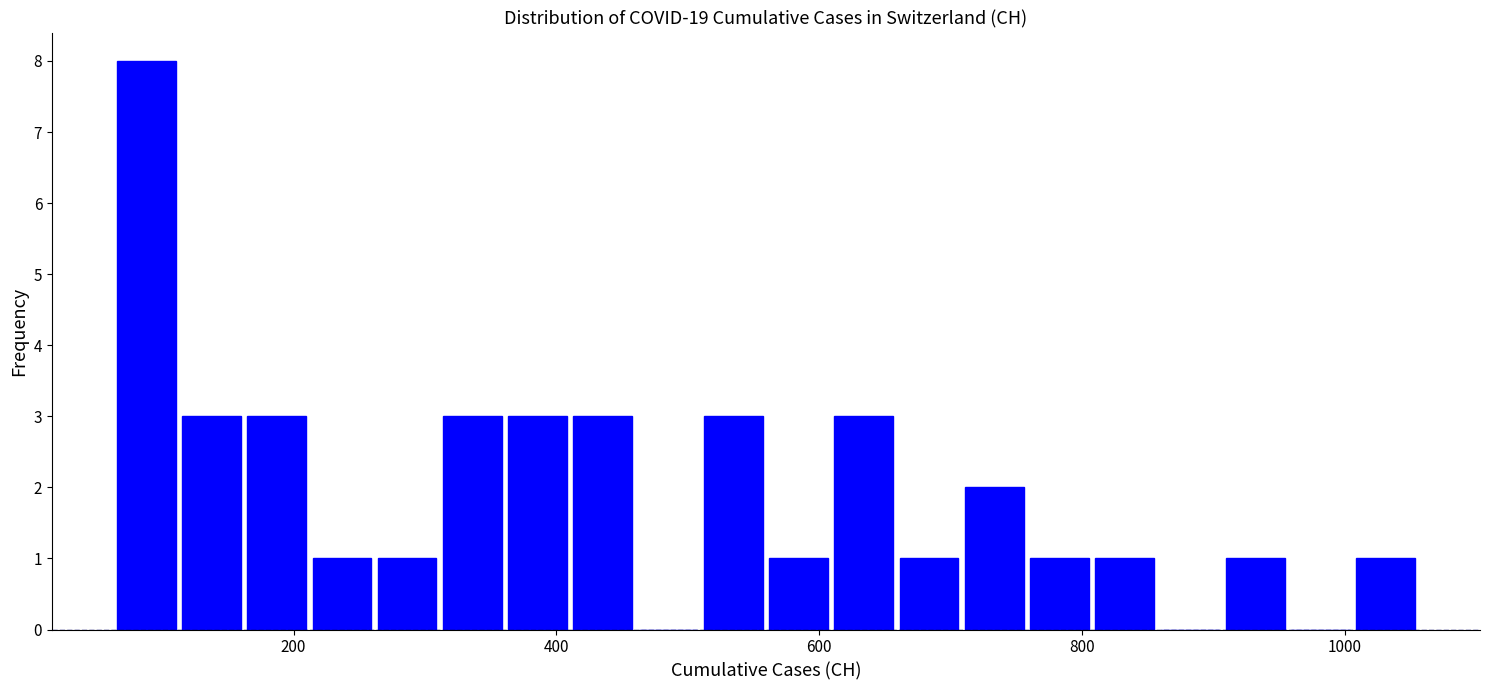

Around what value on the x-axis is the tallest bar? Give the approximate position of its centre, as read against the axis.

80